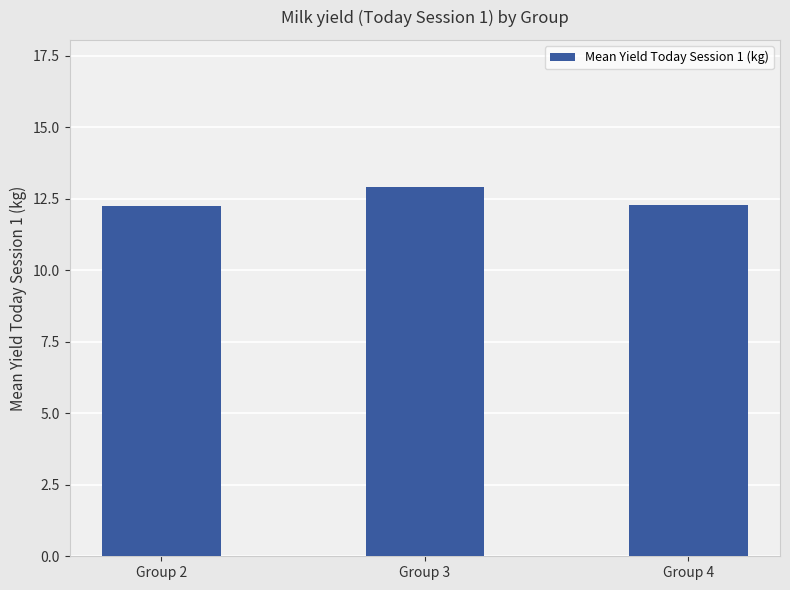

What is the change in value from Group 3 to Group 4?

-0.6